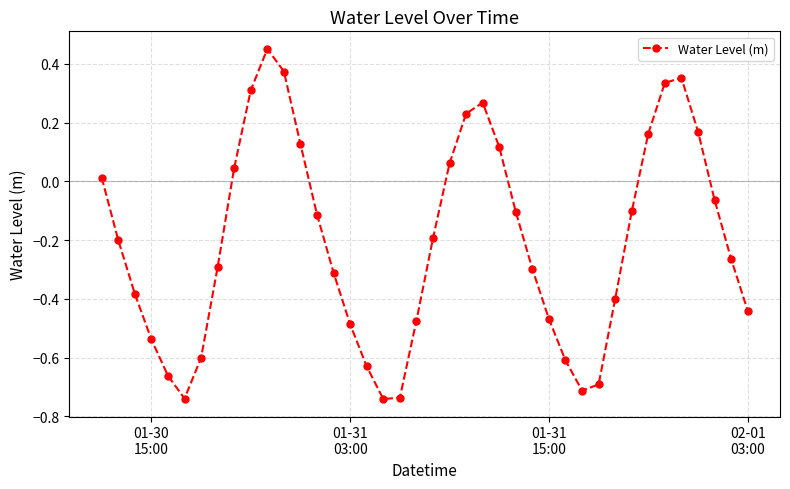

How many points are higher than both their immediate neighbors (excluding endpoints)?

3